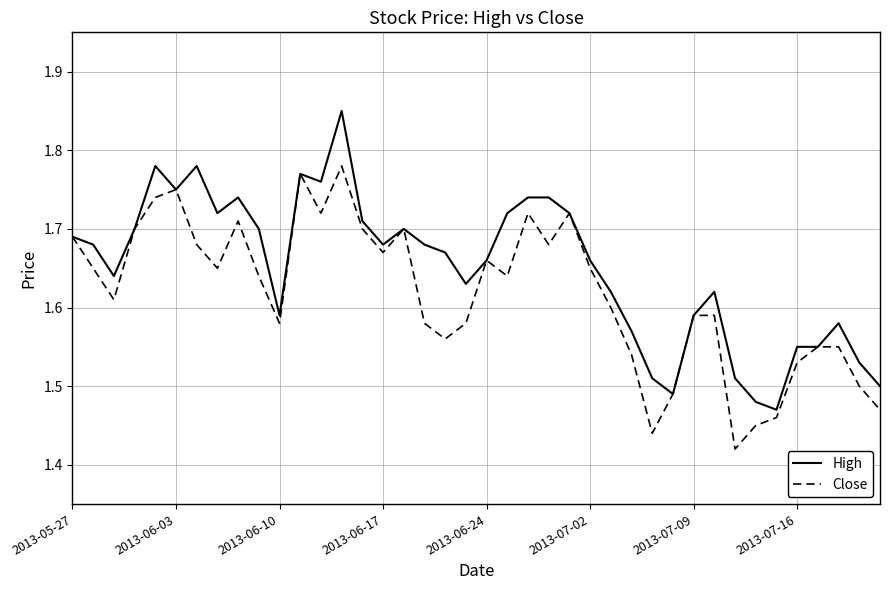

List the series in order of their overall mean, lowest first.

Close, High